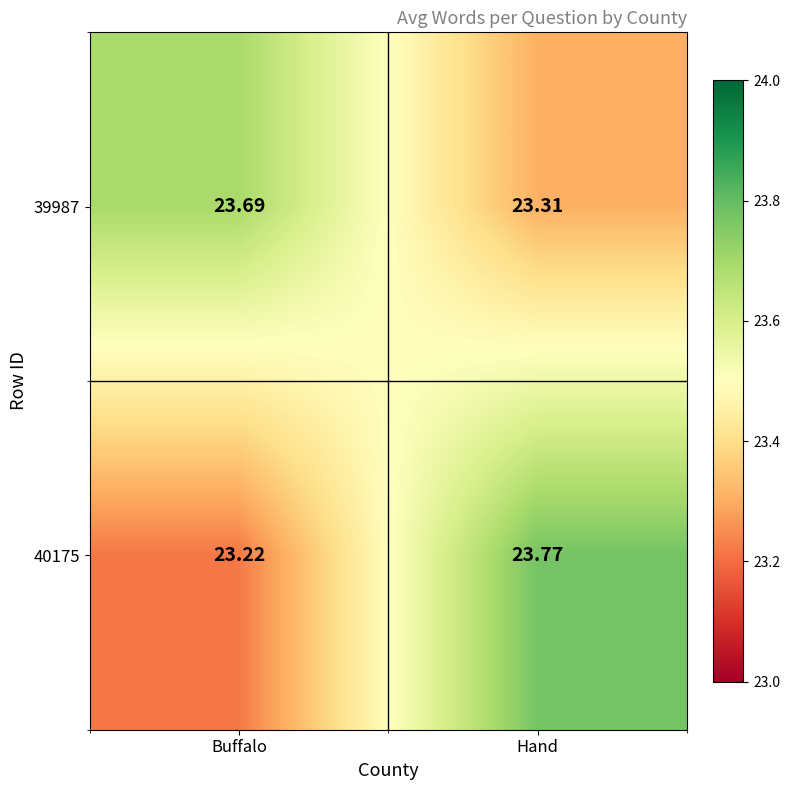

List the labels in order of 39987 value, largest first.

Buffalo, Hand